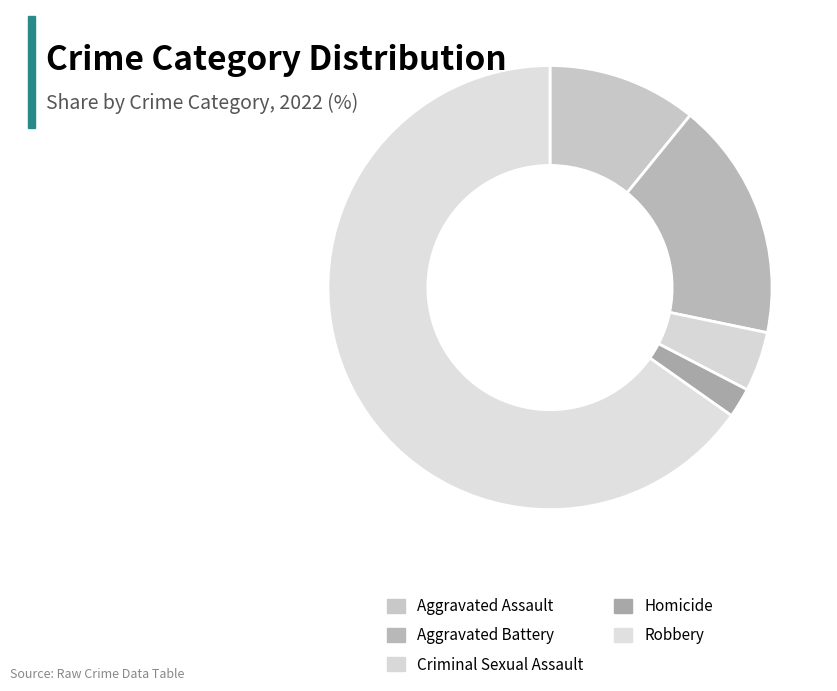

Which slice is the smallest?

Homicide